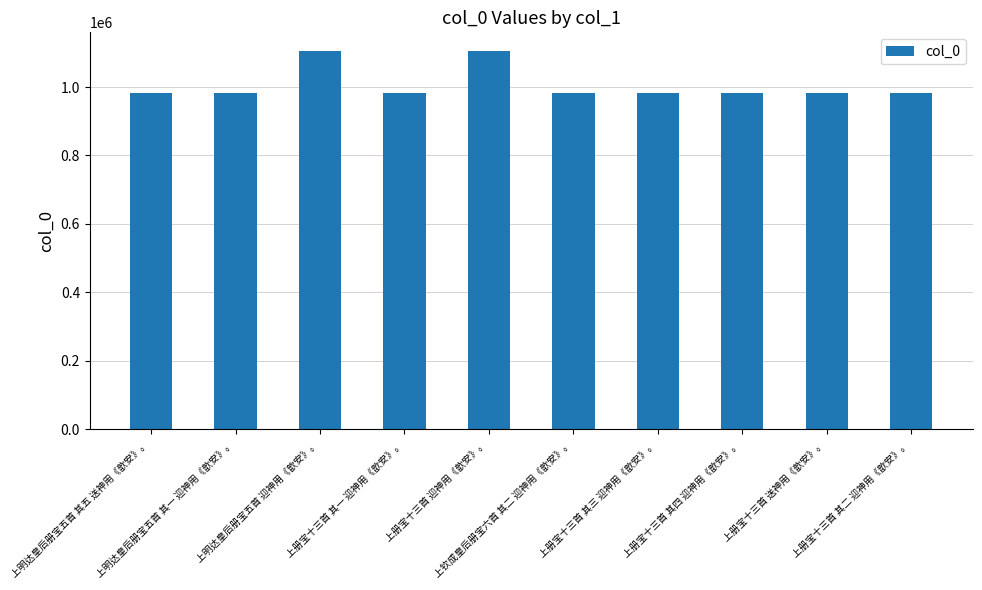

How many data points does each series have?

10